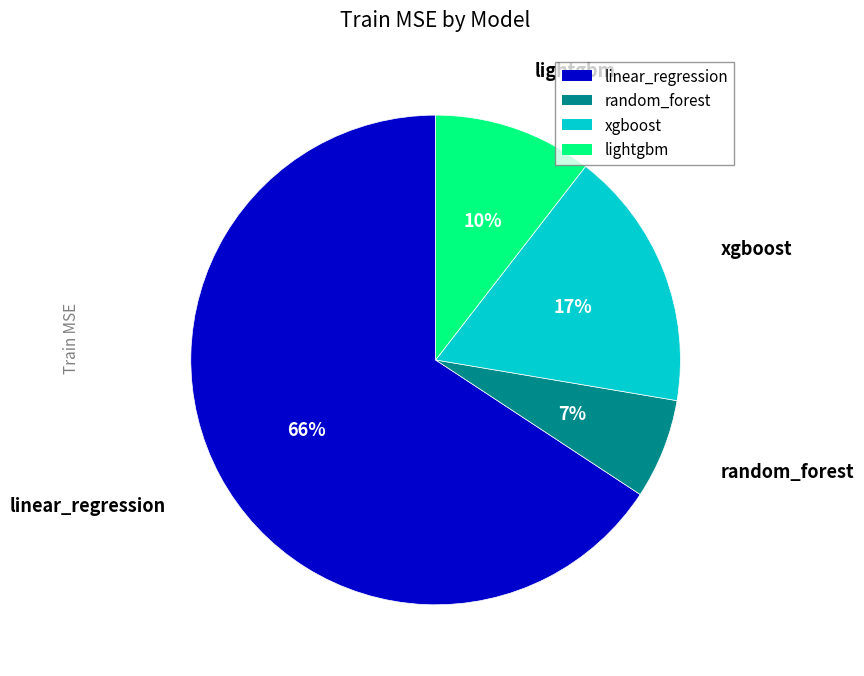

True or false: random_forest accounts for 1% of the total.

False